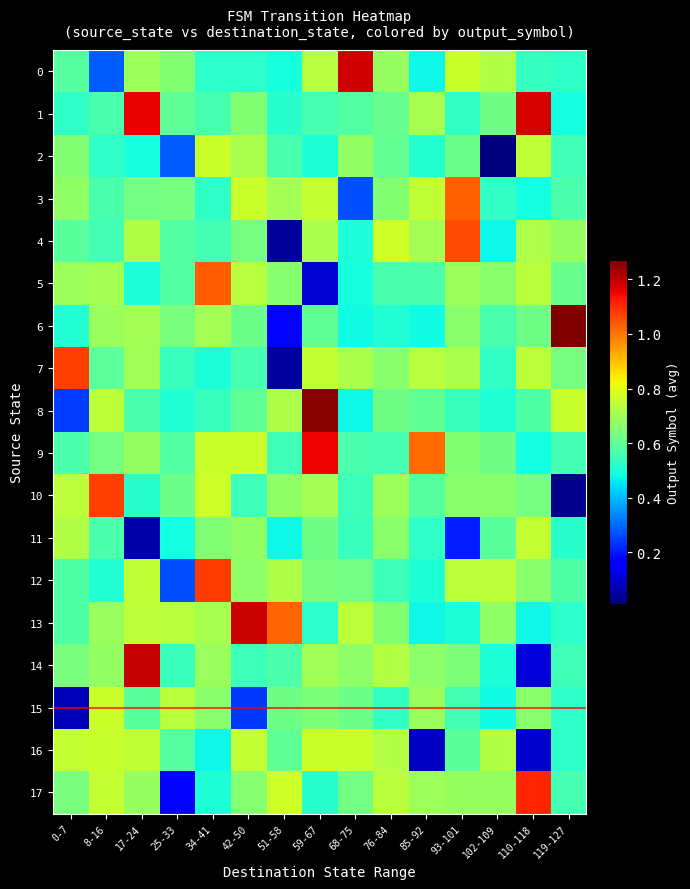

At which category is the sum across all series the highest?

59-67